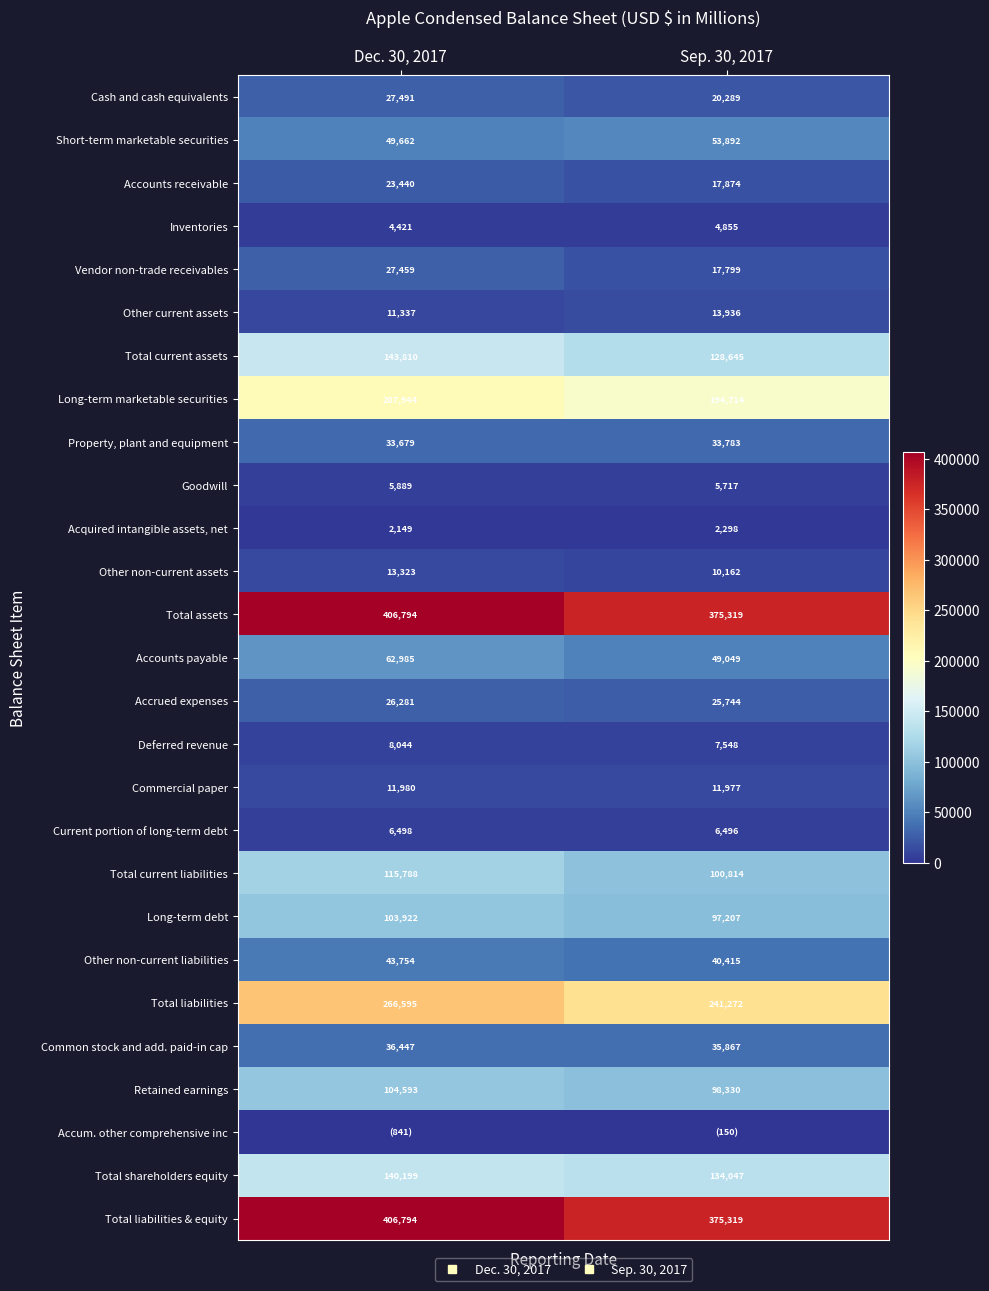

True or false: Long-term marketable securities has a value of 294120 at Dec. 30, 2017.

False